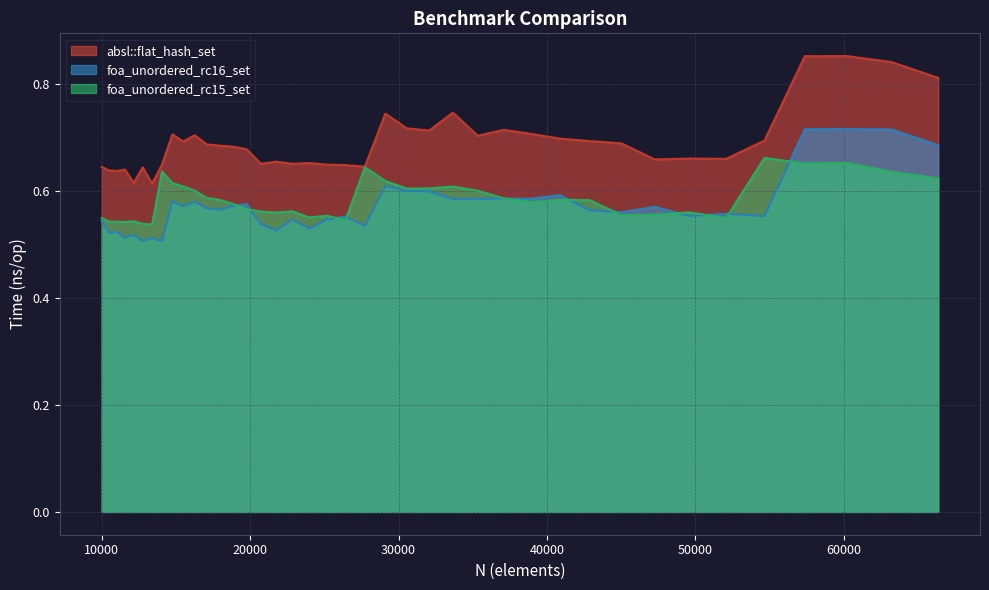

Between 22845 and 47258, which series saw the biggest shift?

foa_unordered_rc16_set